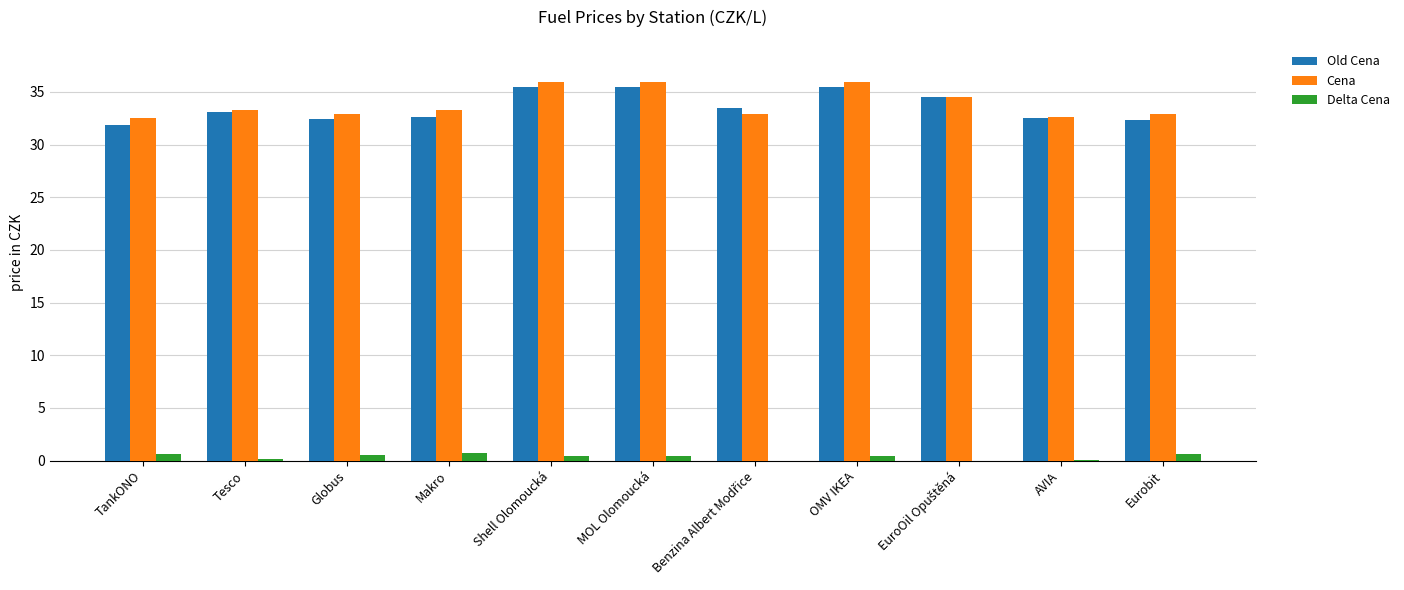

At which category does the chart reach its minimum across all series?

Benzina Albert Modřice